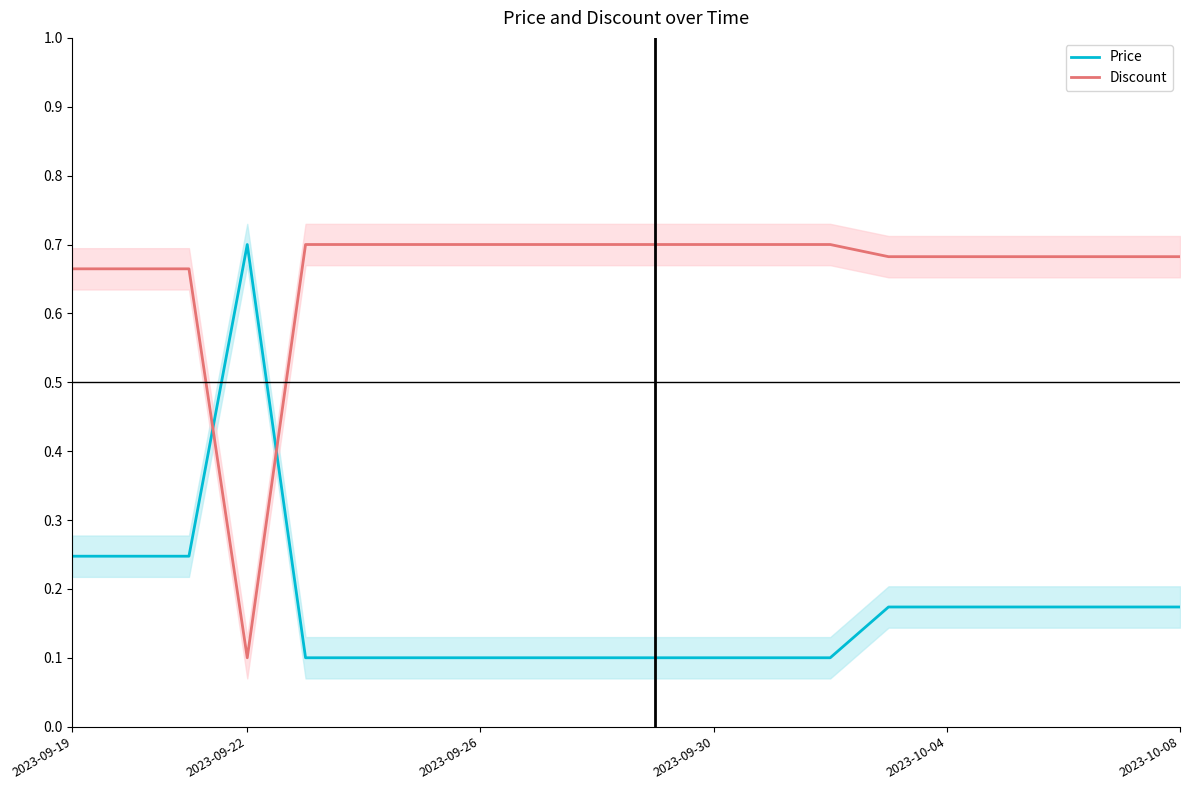

How many times do Discount and Price cross each other?

2